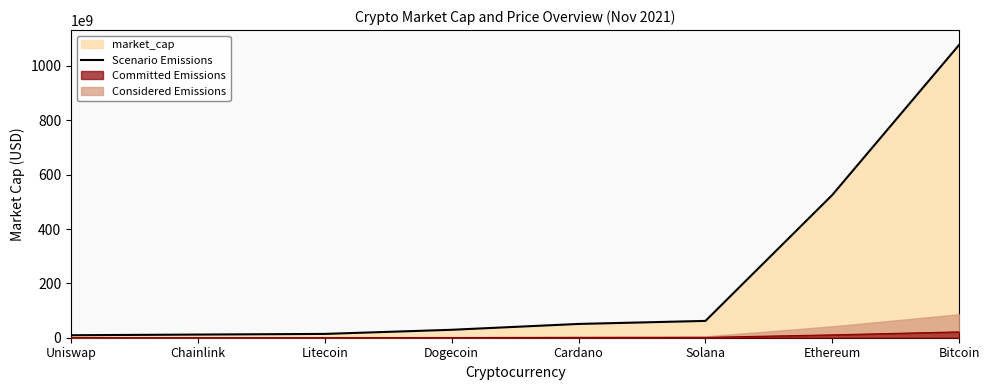

What is the label of the 5th point from the left?

Cardano